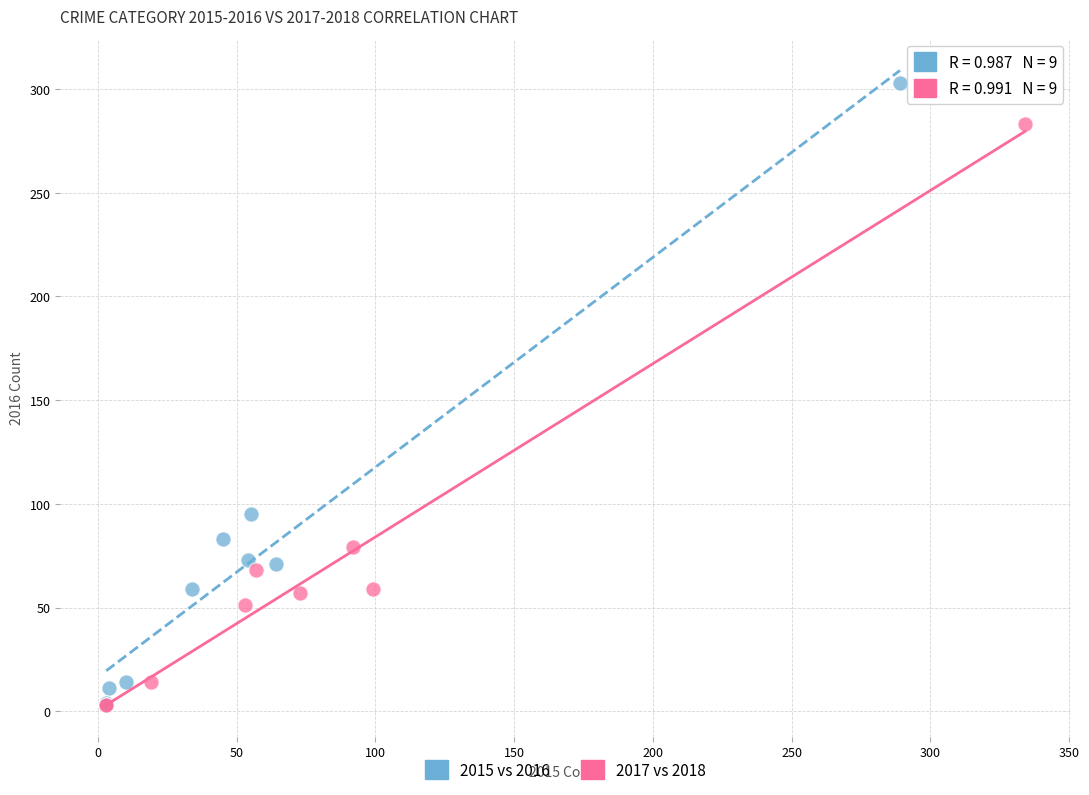

What are all the series names shown in the legend?

2015 vs 2016, 2017 vs 2018